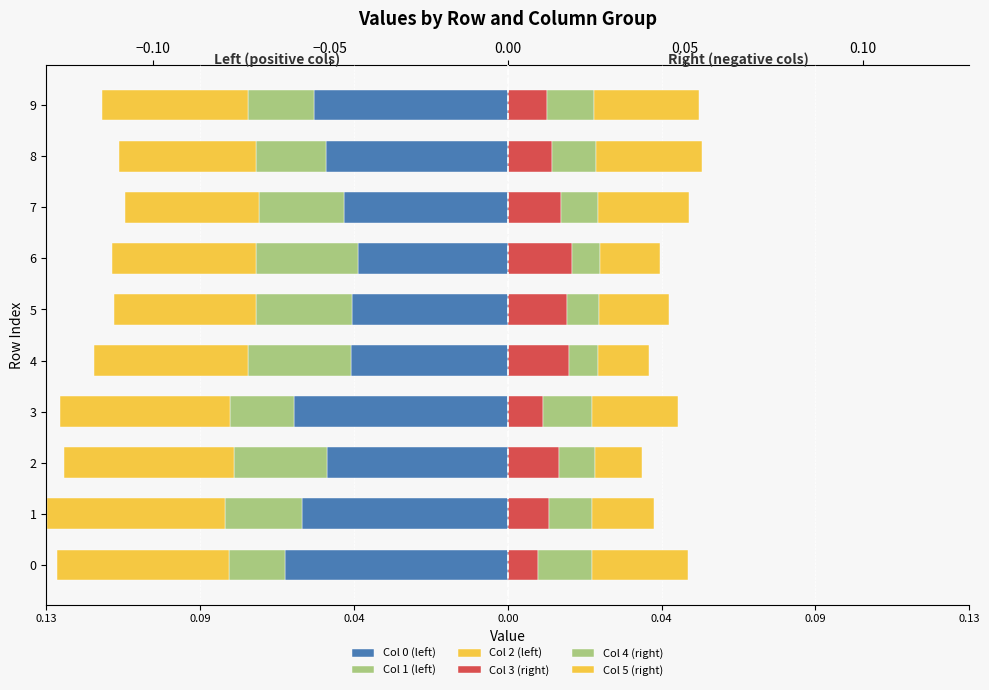

The Col 0 (left) series shows -0.1 at 0.04. True or false?

True